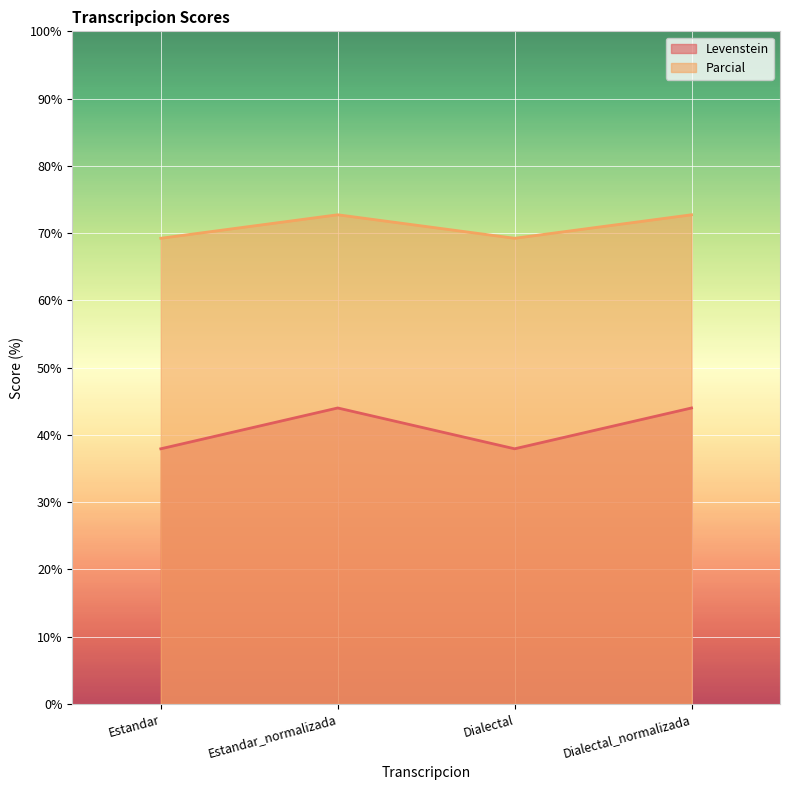

How many Levenstein values are between 37 and 43?

2